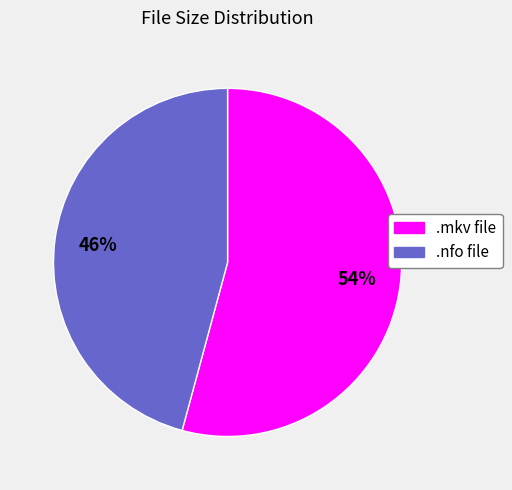

Does any single category account for the majority?

Yes